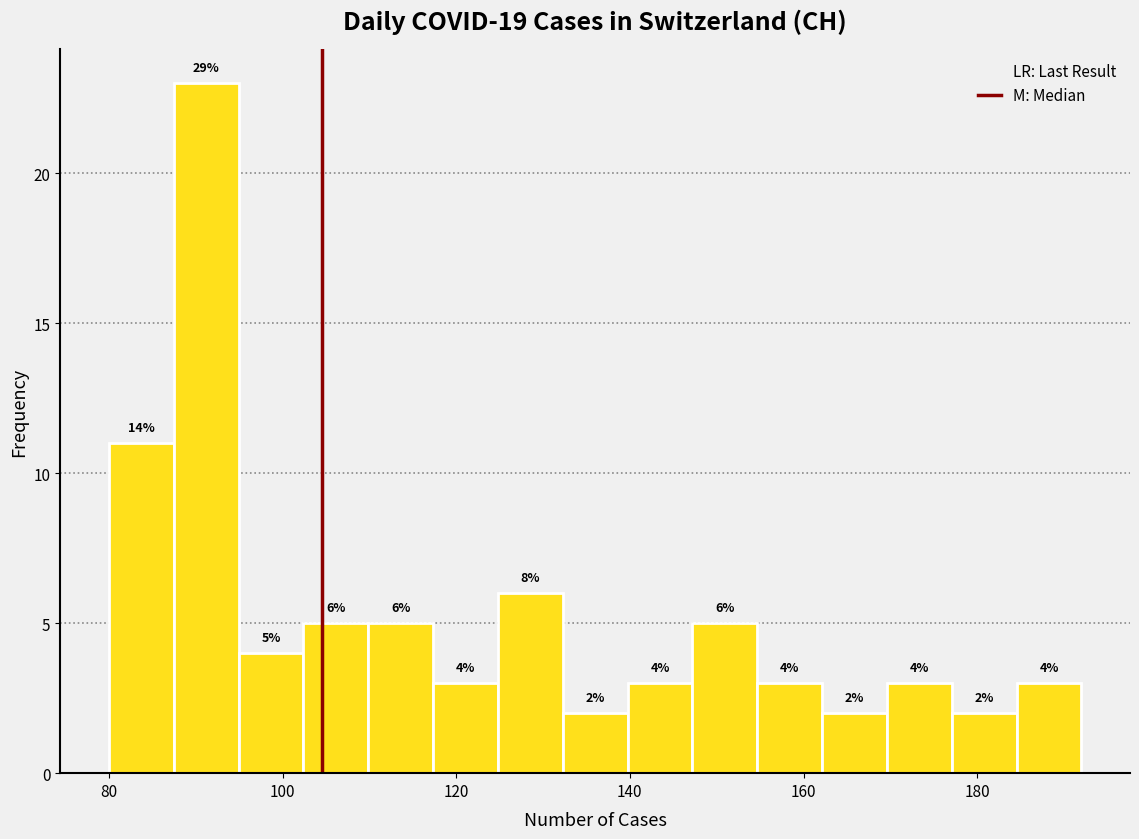

Around what value on the x-axis is the tallest bar? Give the approximate position of its centre, as read against the axis.

92